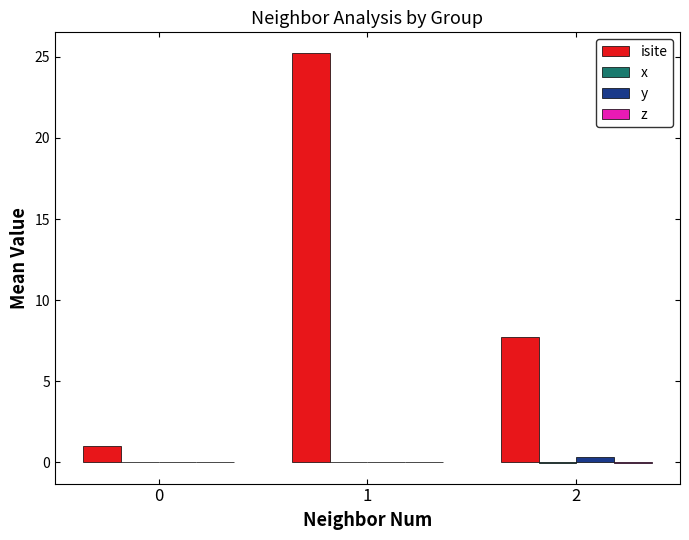

Are the bars grouped side by side (vs. stacked)?

Yes